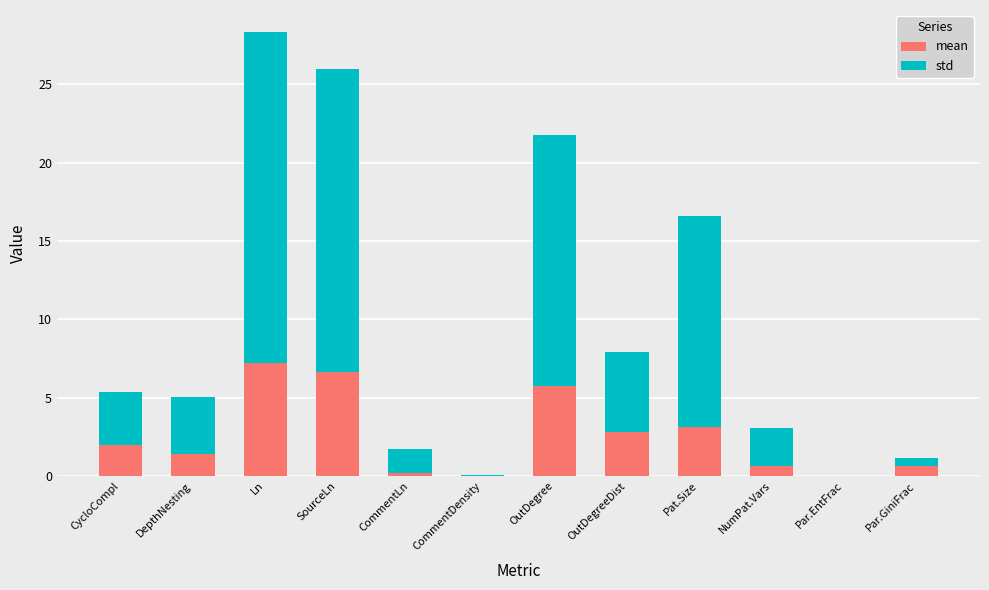

What is the total value across all series at OutDegreeDist?

7.9